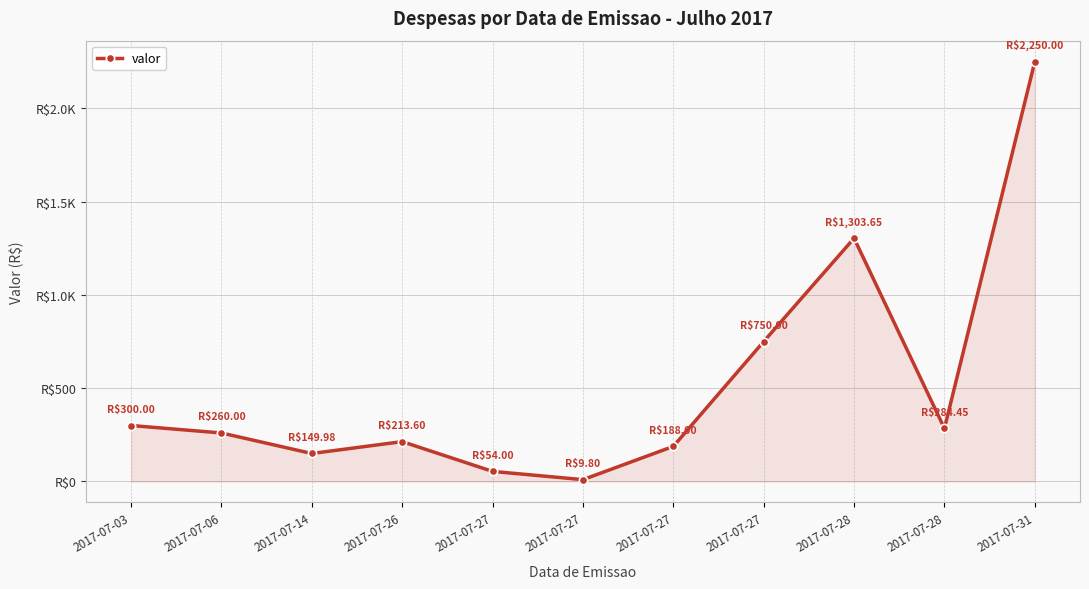

Is this an area chart (filled region under the line)?

Yes